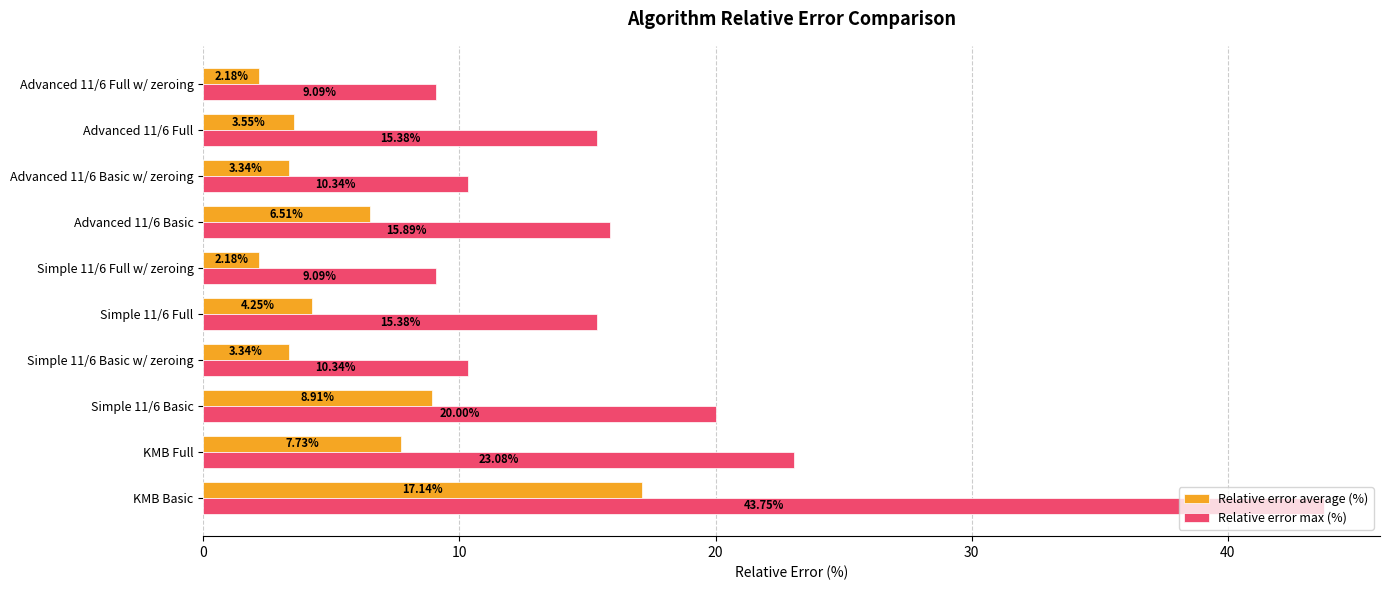

Which series has the largest total across all categories?

Relative error max (%)